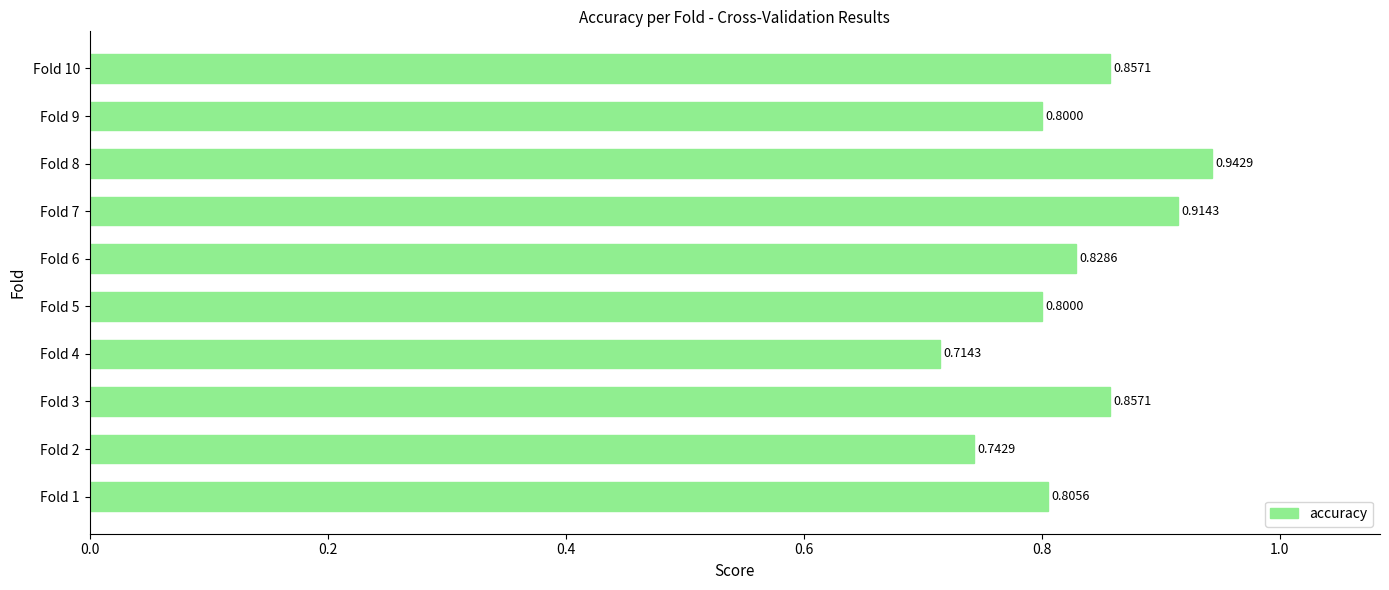

Count the number of data series in this chart.

1